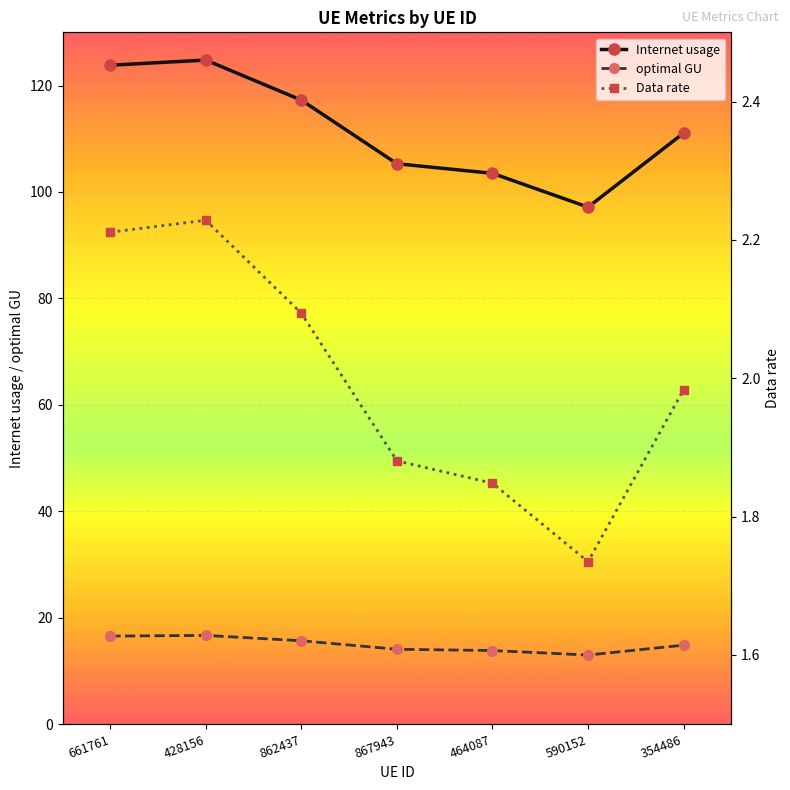

Reading left to right, list all the values displayed in this chart.

Internet usage: 123.8	124.8	117.3	105.3	103.5	97.2	111.1
optimal GU: 16.5	16.7	15.7	14.1	13.8	13.0	14.8
Data rate: 2.2	2.2	2.1	1.9	1.8	1.7	2.0